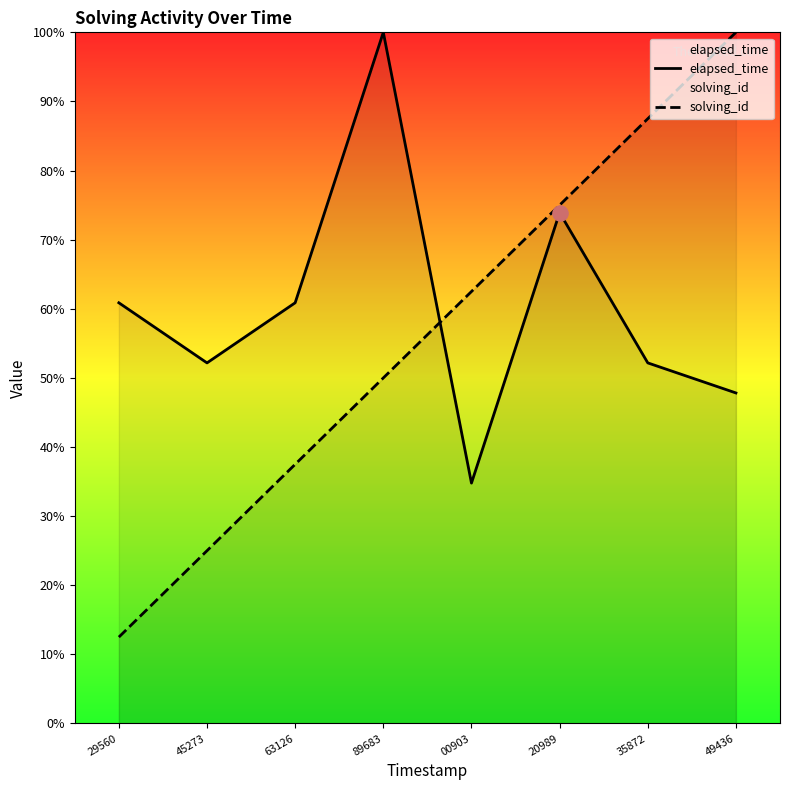

Which series contains the highest Y value?

elapsed_time